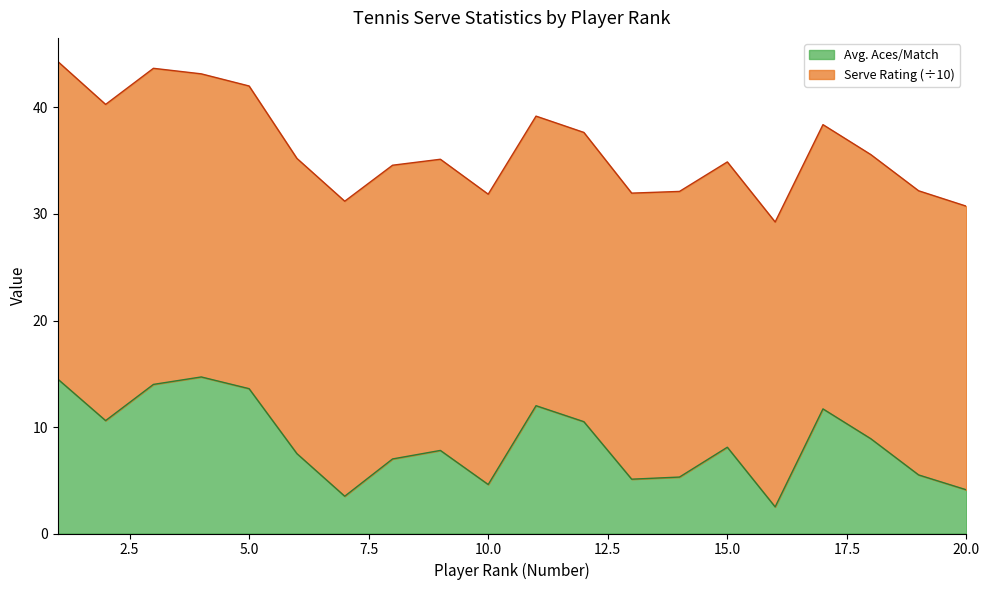

Which has a higher value, 18 or 20?

18